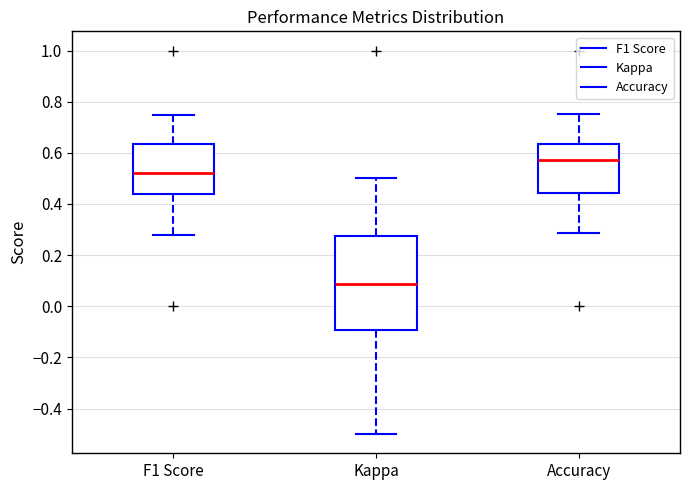

Reading left to right, transcribe this box plot: for each box, give where its median line is, the range the box spans, and where its two whiskers end, as read against the y-axis. The values are not printed on the chart, so give them approximately, as read against the axis.

F1 Score: median 0.52, box 0.44 to 0.64, whiskers 0.28 to 0.74
Kappa: median 0.08, box -0.10 to 0.28, whiskers -0.50 to 0.50
Accuracy: median 0.58, box 0.44 to 0.64, whiskers 0.28 to 0.76